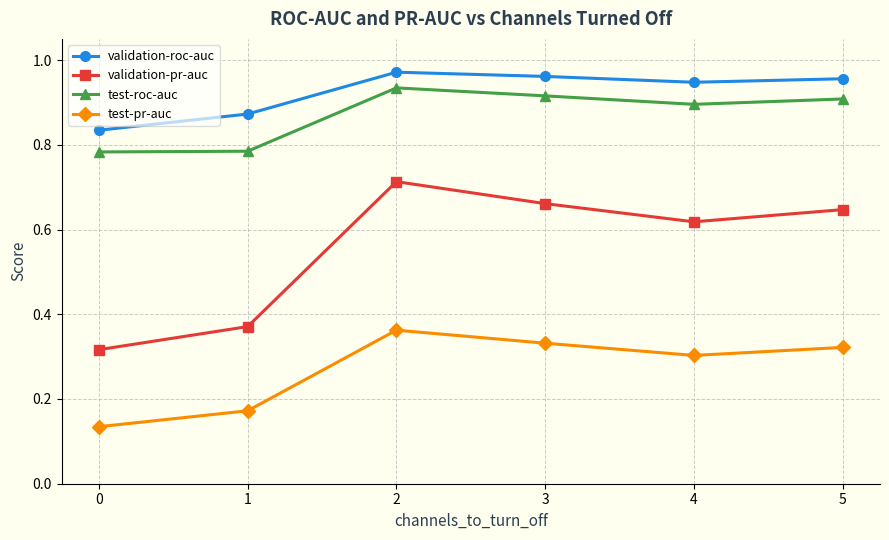

Which series has the widest spread of values?

validation-pr-auc